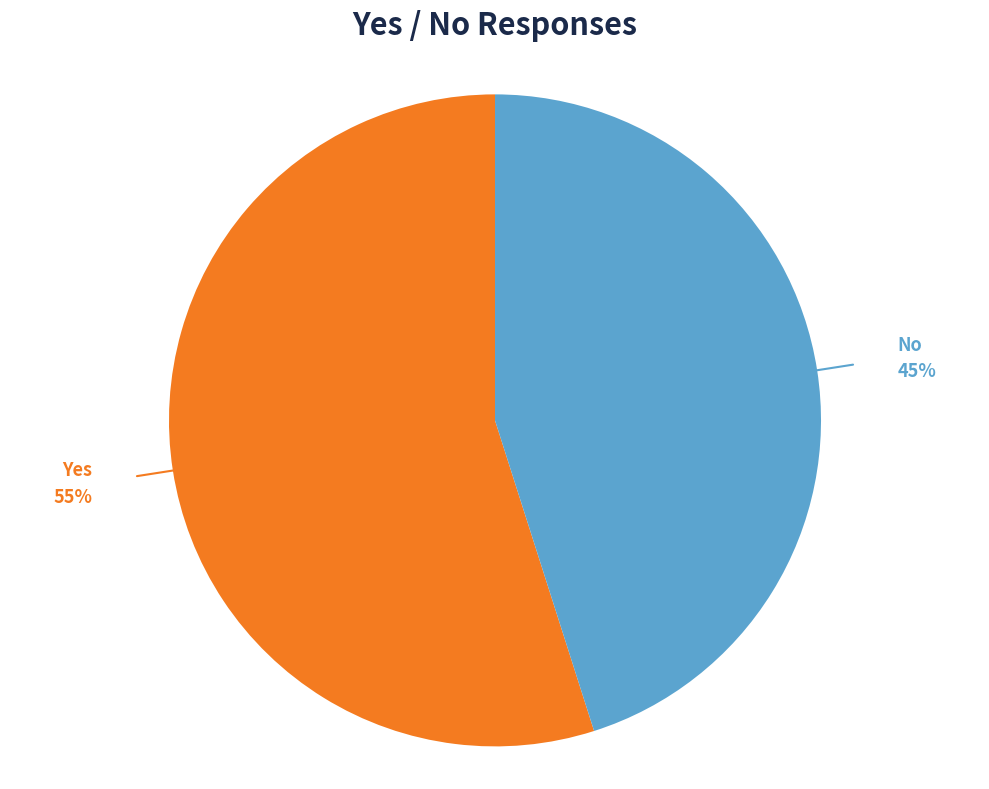

To the nearest percent, what is the average slice percentage?

50%